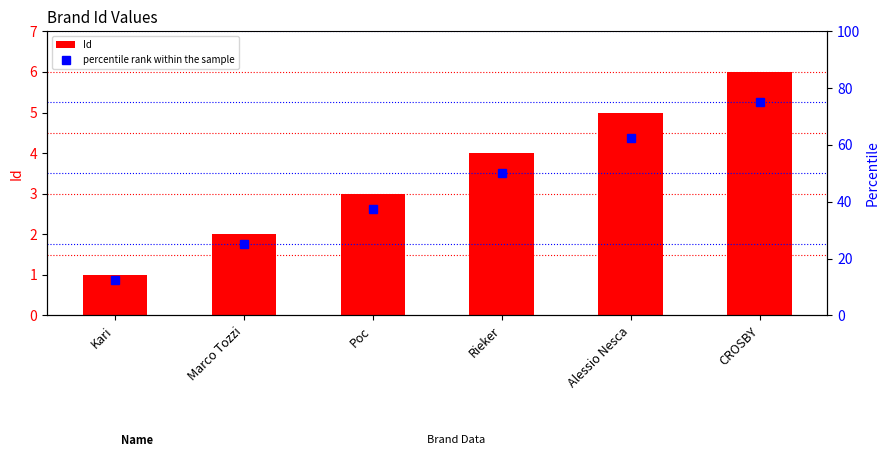

Where is Id nearest to the value 3?

Рос